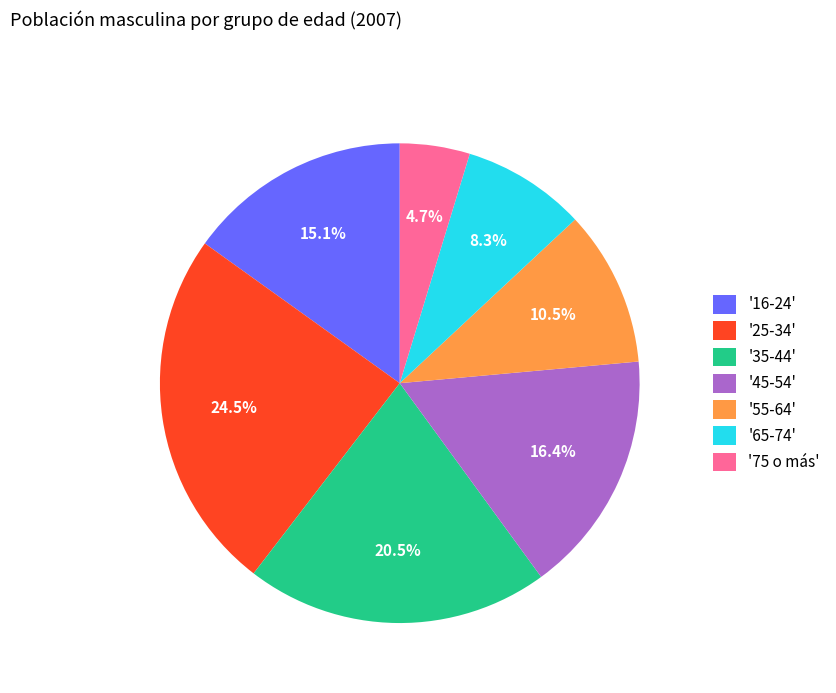

Which slice is the largest?

'25-34'